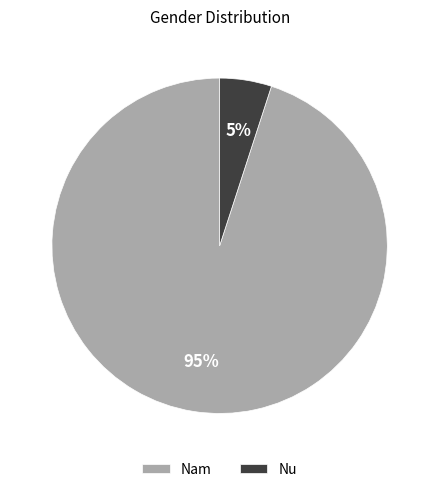

How many slices are in this pie chart?

2